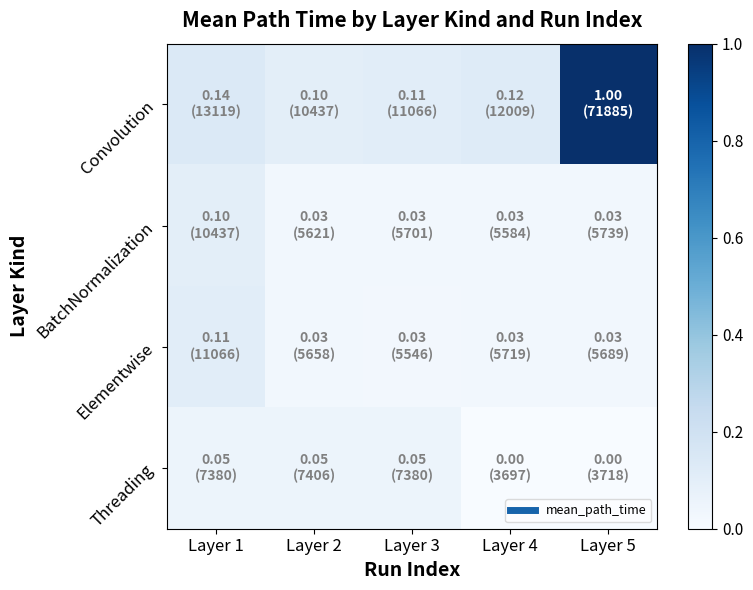

Which series has the widest spread of values?

Convolution